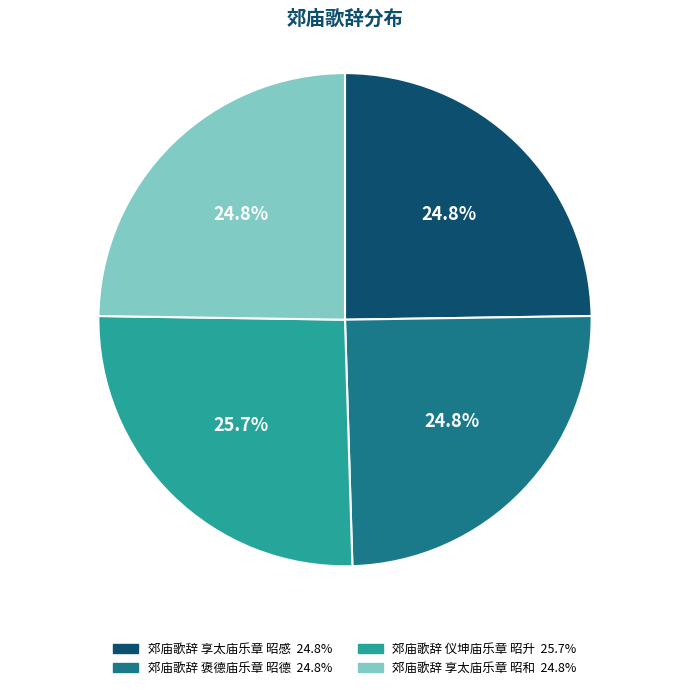

Approximately how many times larger is the value at 郊庙歌辞 褒德庙乐章 昭德 compared to 郊庙歌辞 仪坤庙乐章 昭升?

1.0